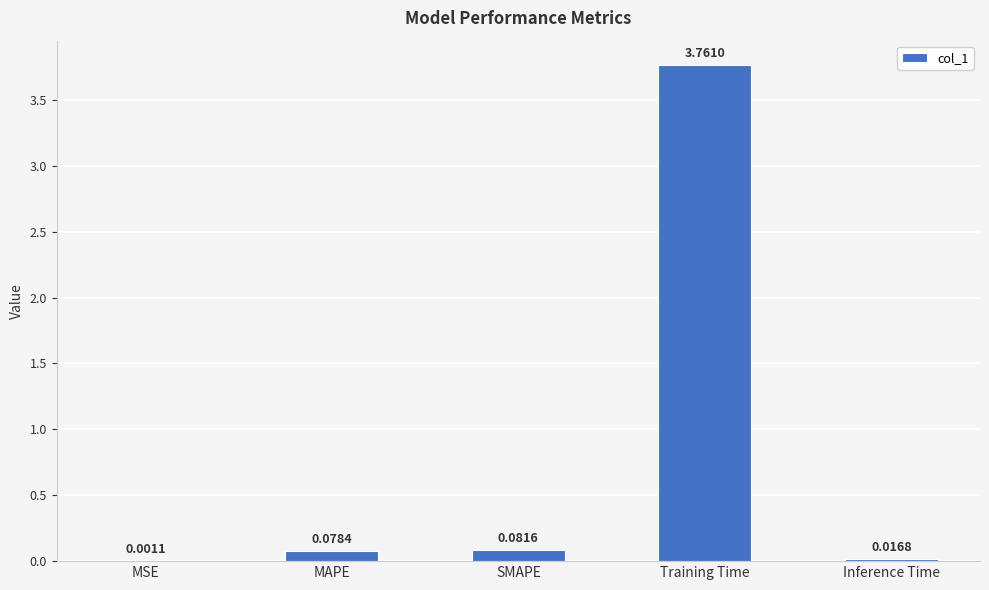

Which category has the highest value across all series?

Training Time